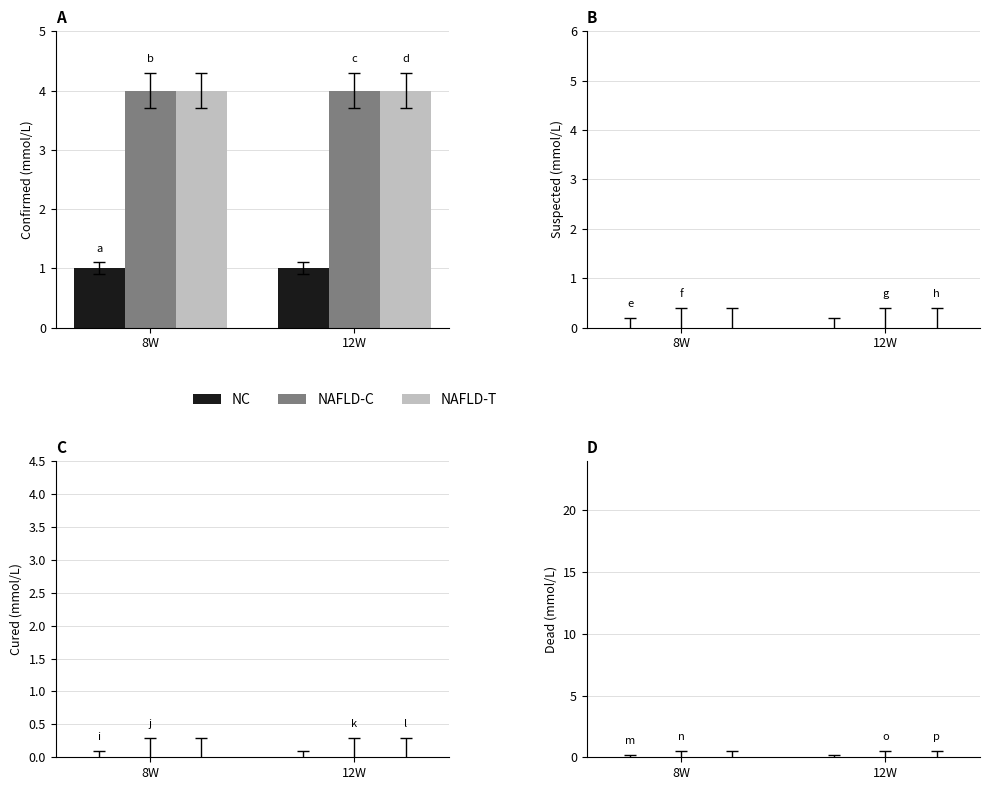

Reading left to right, list all the values displayed in this chart.

NC: 8W=1	12W=1
NAFLD-C: 8W=4	12W=4
NAFLD-T: 8W=4	12W=4